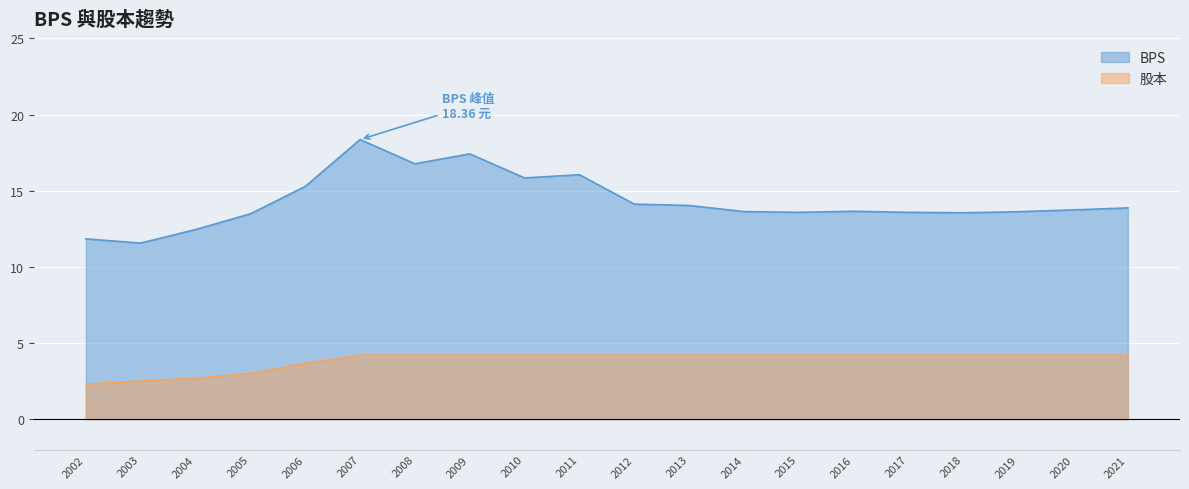

What is the difference between the second highest and second lowest values in the BPS series?

5.6